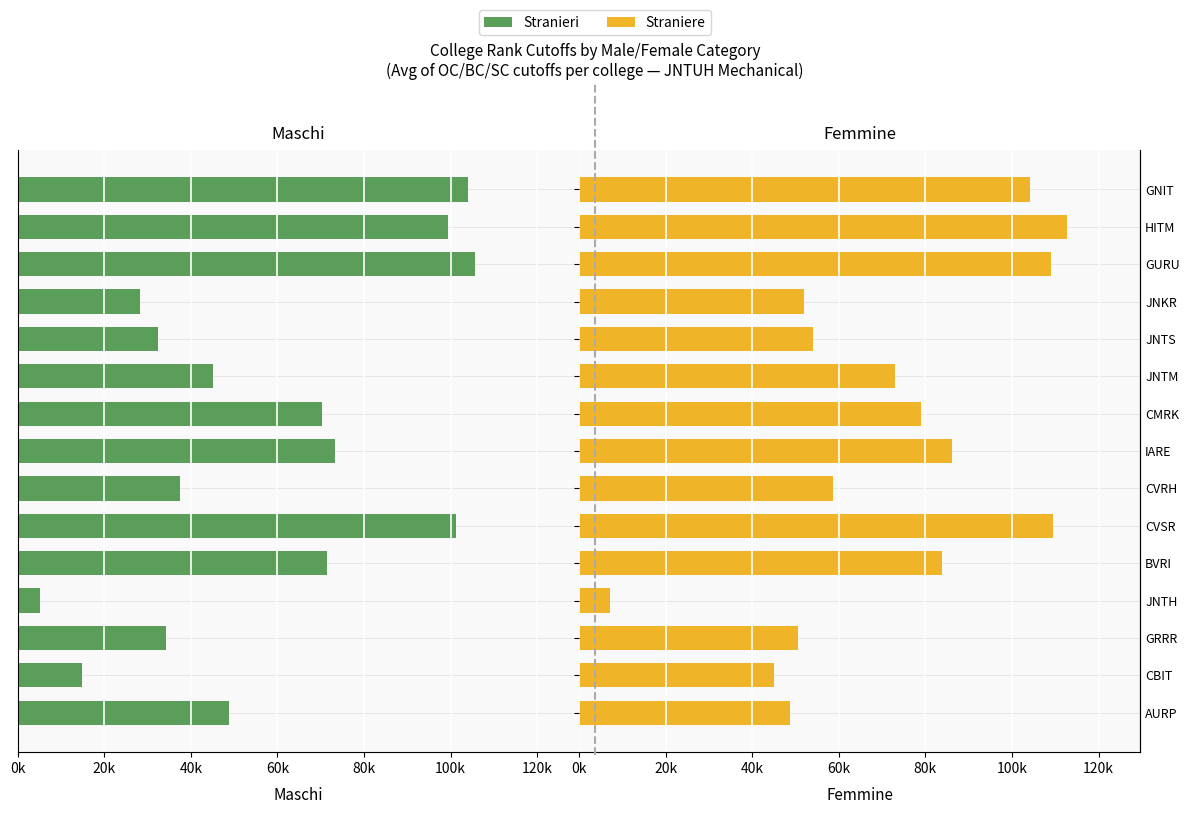

Which series has the widest spread of values?

Straniere